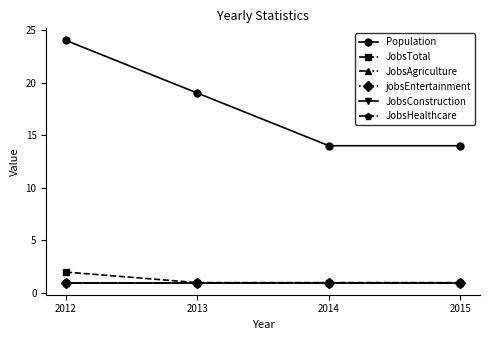

Reading left to right, extract all data points from this chart.

Population: 2012=24	2013=19	2014=14	2015=14
JobsTotal: 2012=2	2013=1	2014=1	2015=1
JobsAgriculture: 2012=1	2013=1	2014=1	2015=1
jobsEntertainment: 2012=1	2013=1	2014=1	2015=1
JobsConstruction: 2012=1	2013=1	2014=1	2015=1
JobsHealthcare: 2012=1	2013=1	2014=1	2015=1